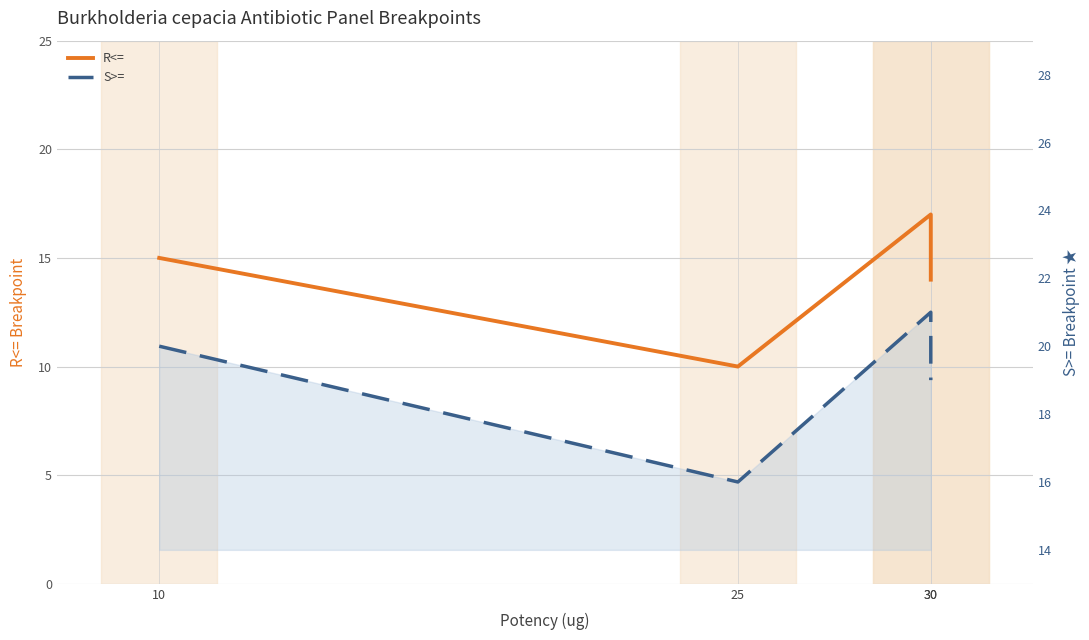

True or false: R<= and S>= cross at least once.

False